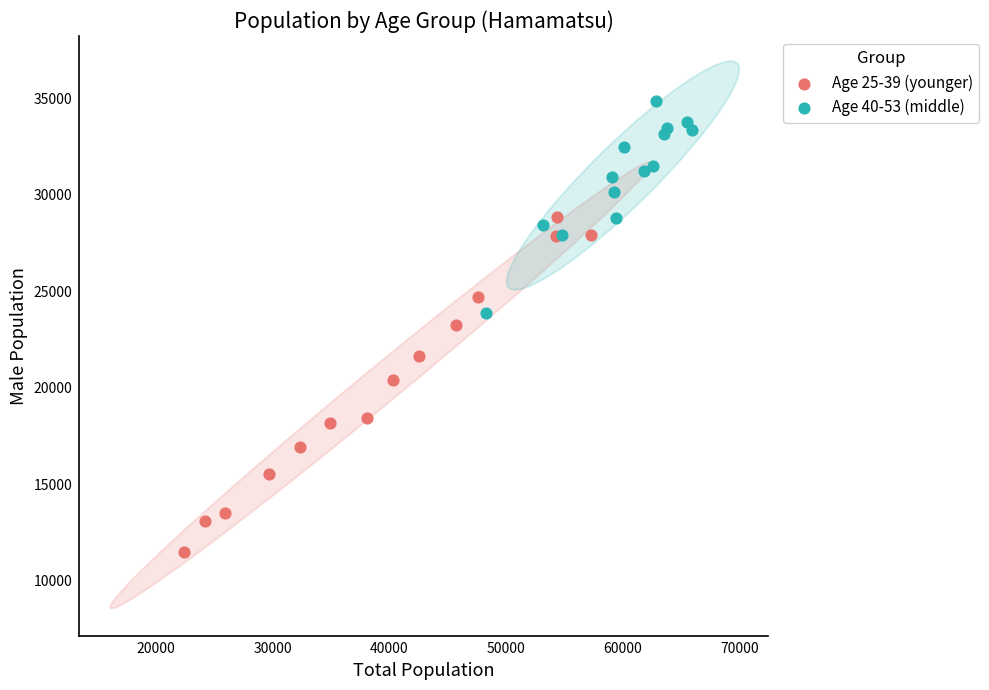

Which series contains the lowest Y value?

Age 25-39 (younger)